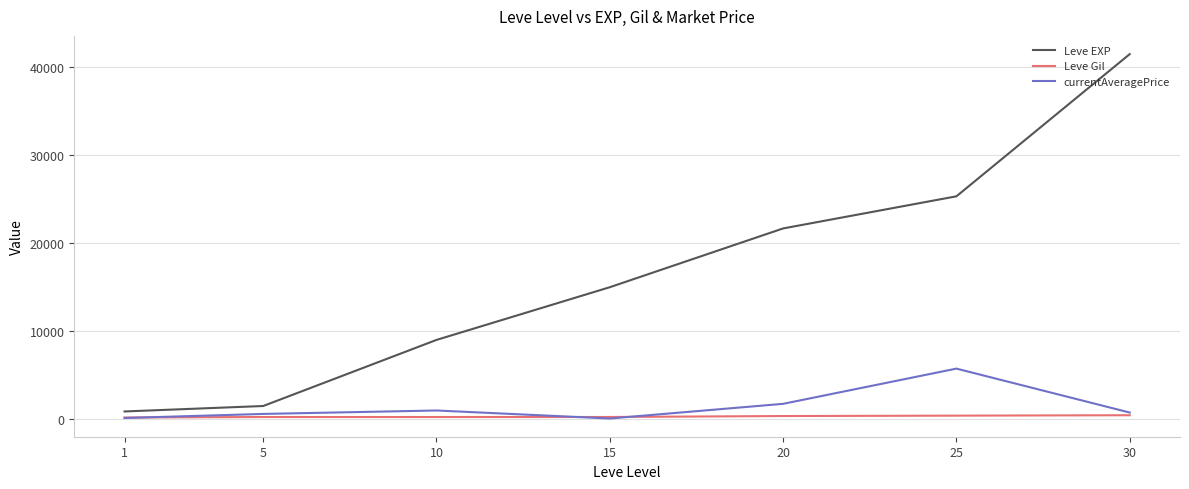

The value of Leve Gil at 10 is 169.0. True or false?

True